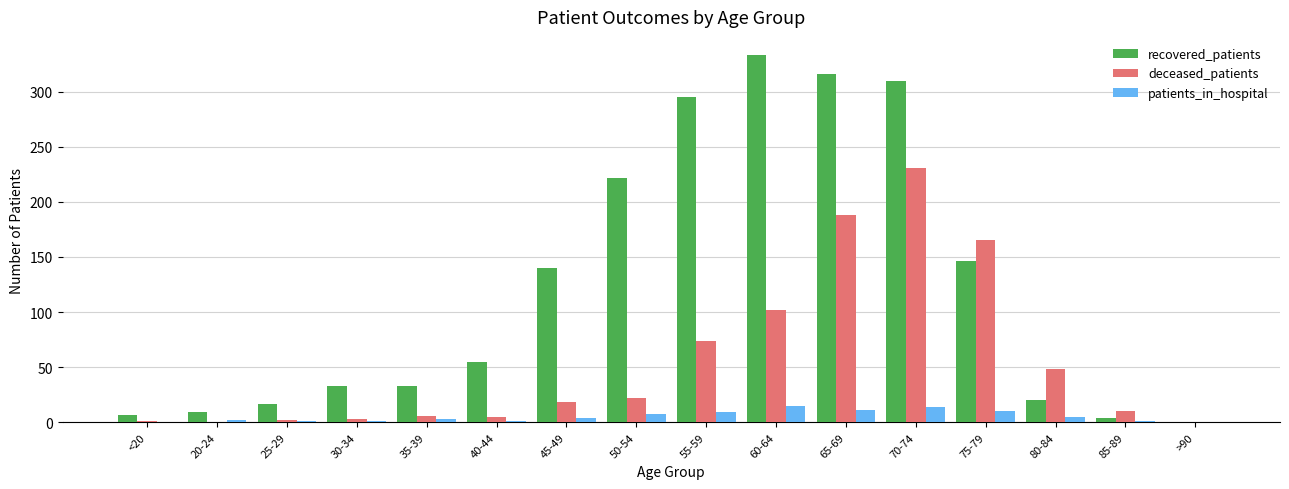

What is the greatest value displayed?

333